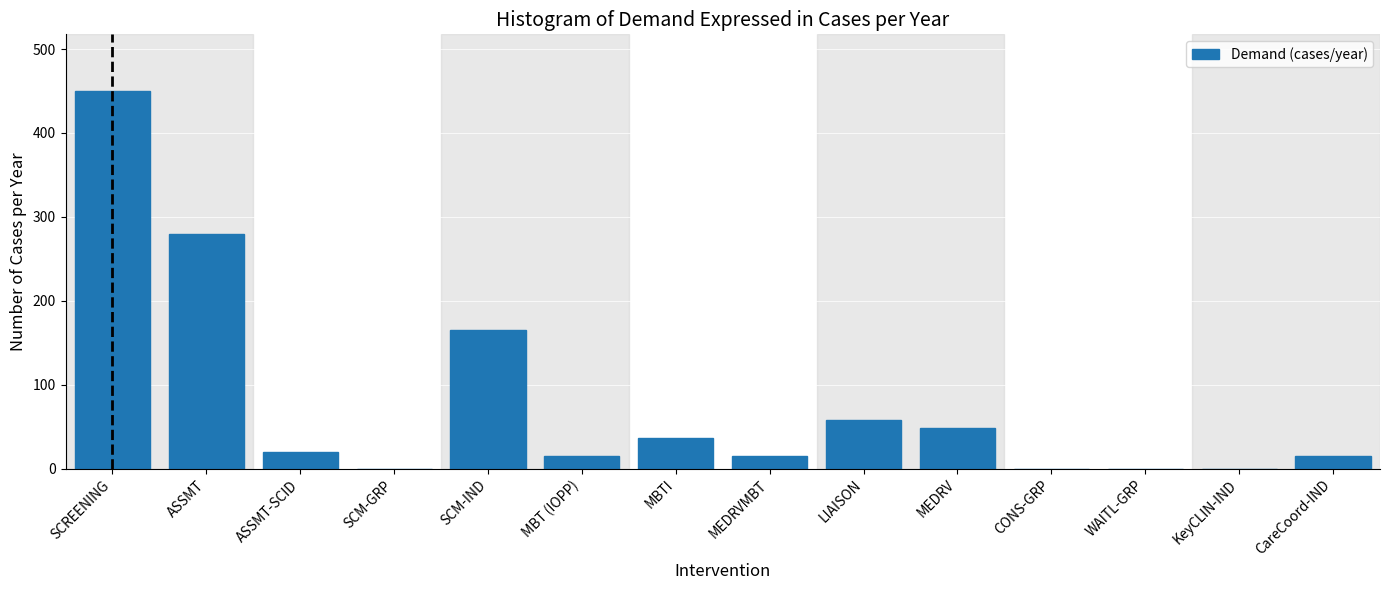

Reading left to right, transcribe all the data shown in this chart.

SCREENING=450	ASSMT=280	ASSMT-SCID=20	SCM-GRP=0	SCM-IND=165	MBT (IOPP)=15	MBTI=36	MEDRVMBT=15	LIAISON=58	MEDRV=48	CONS-GRP=0	WAITL-GRP=0	KeyCLIN-IND=0	CareCoord-IND=15